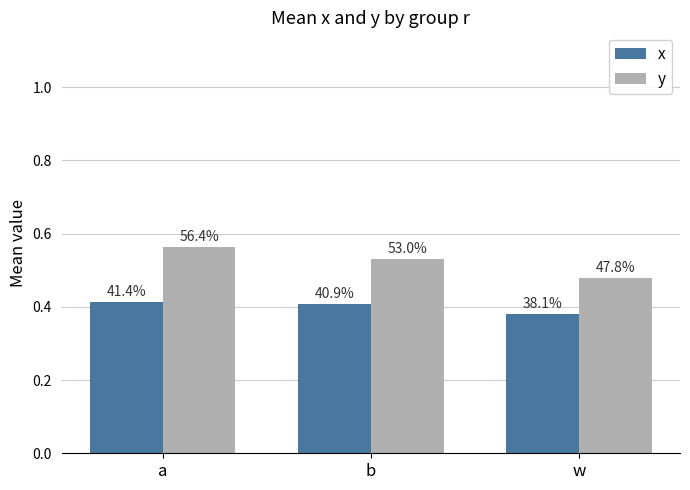

What are all the series names shown in the legend?

x, y